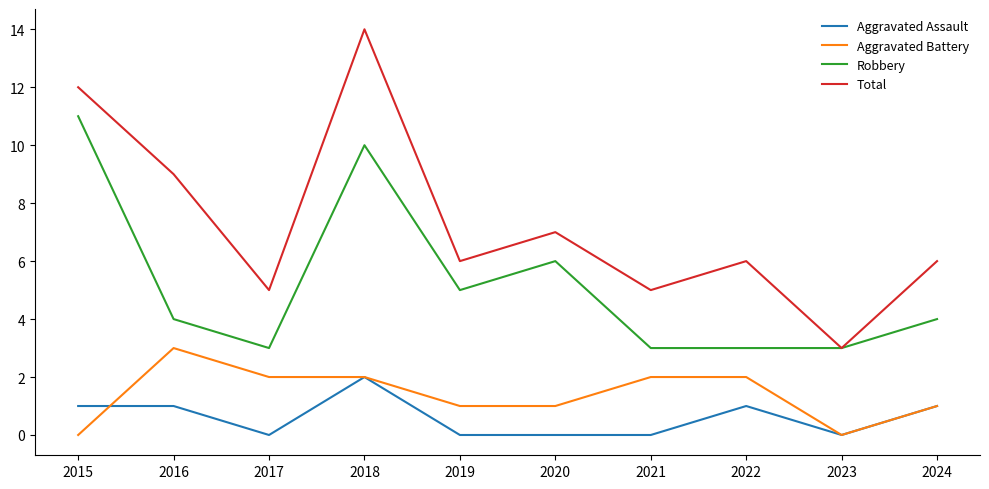

Does the chart have visible grid lines?

No